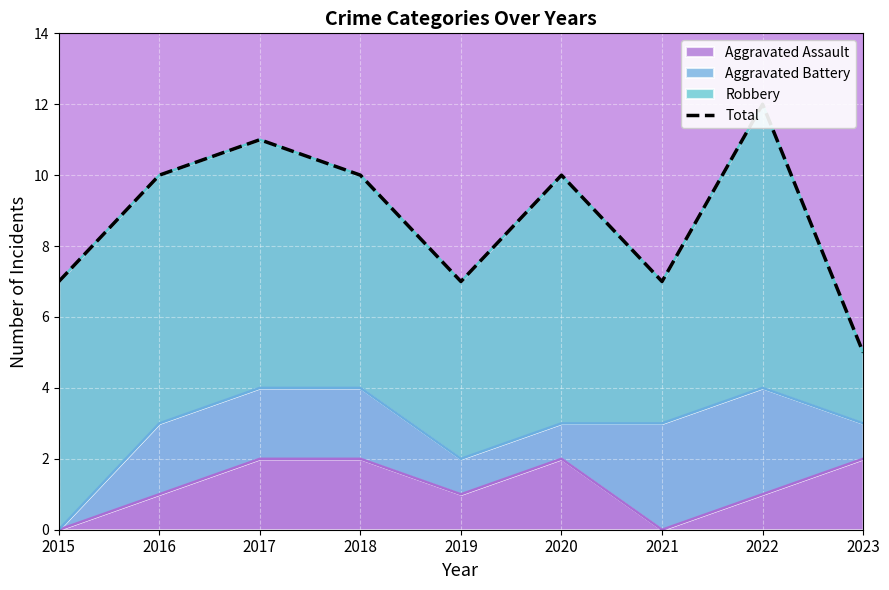

How many values are between 7 and 10?

6